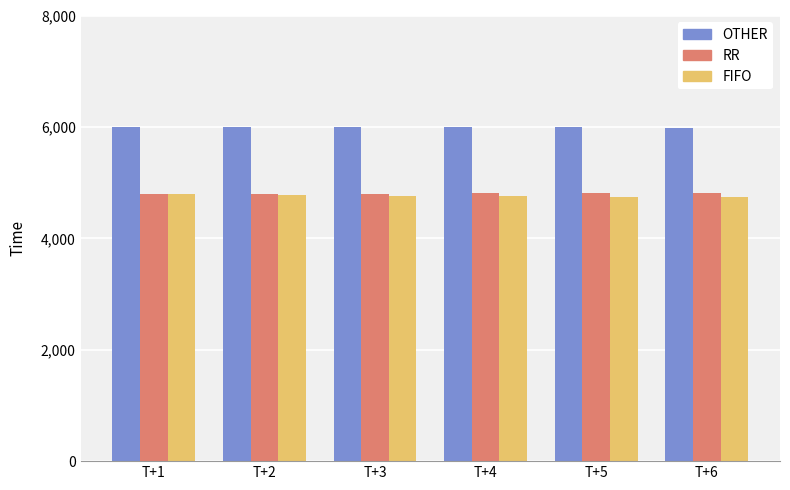

How many bars are there in each group?

3